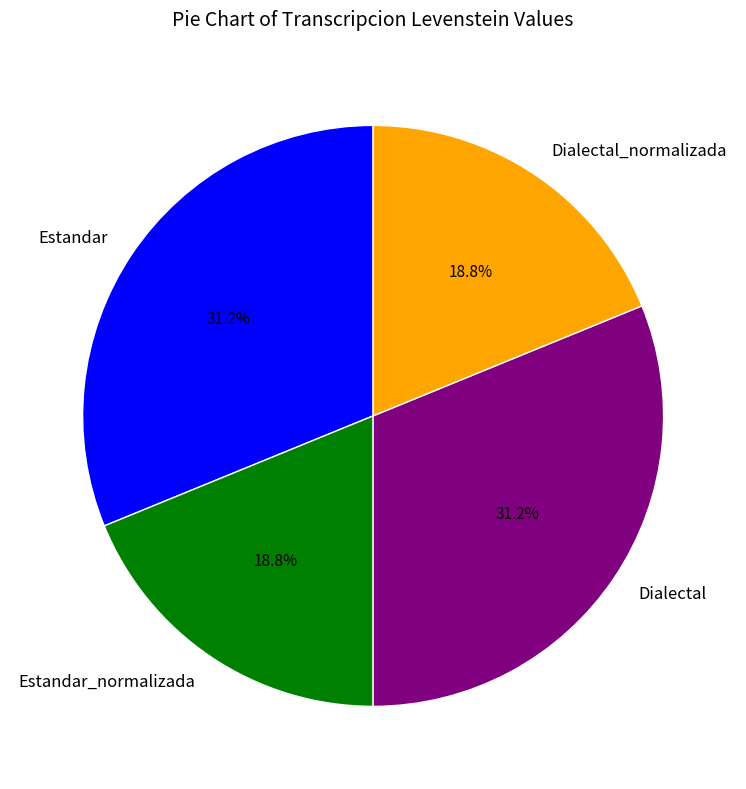

To the nearest percent, what is the combined percentage of Estandar and Dialectal_normalizada?

50%